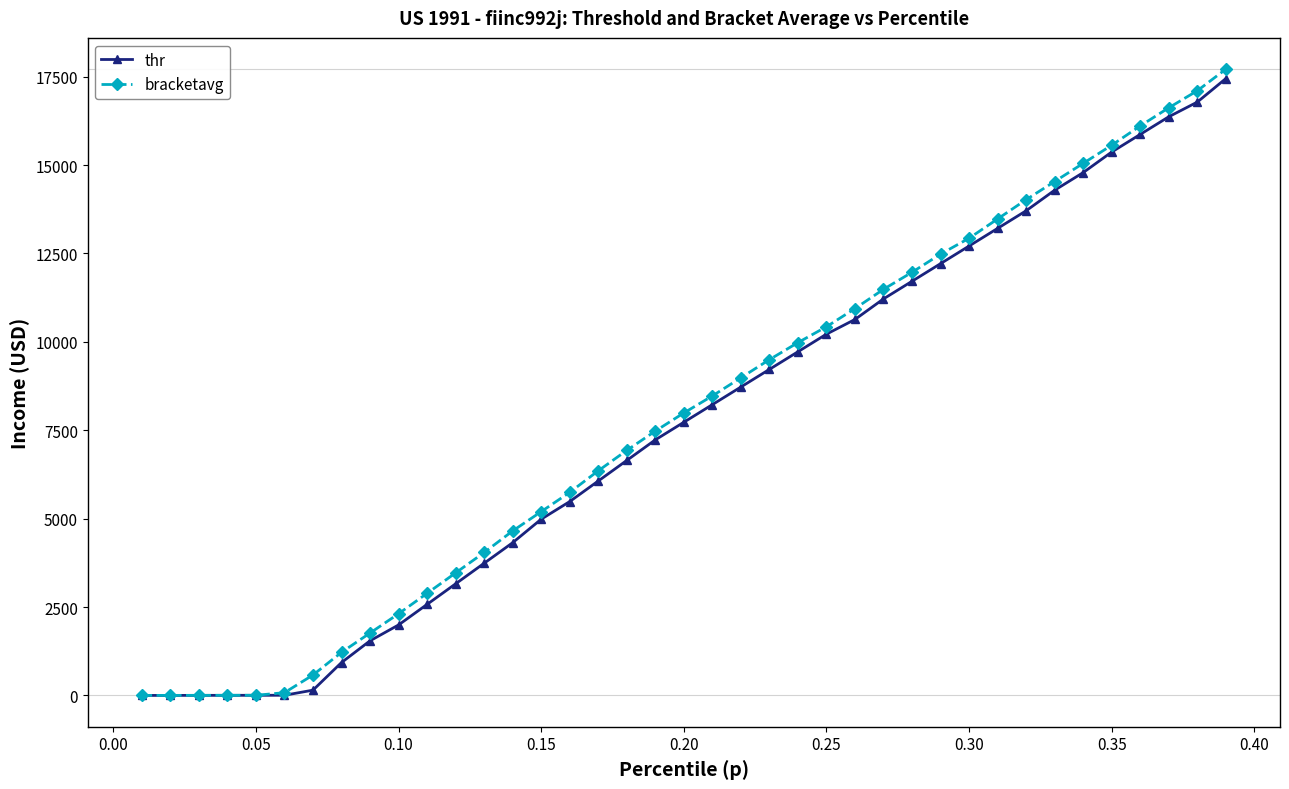

What is the maximum value for bracketavg?

17710.1